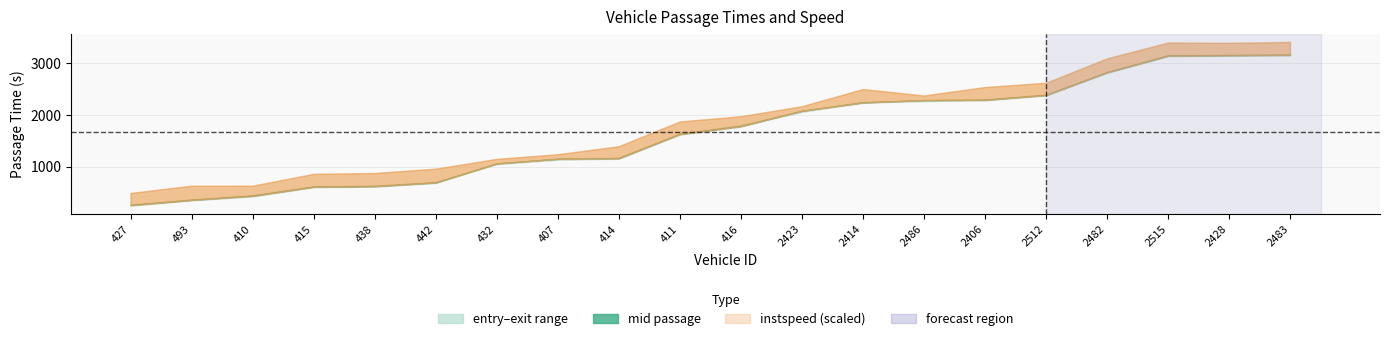

True or false: entry and instspeed intersect in this chart.

False